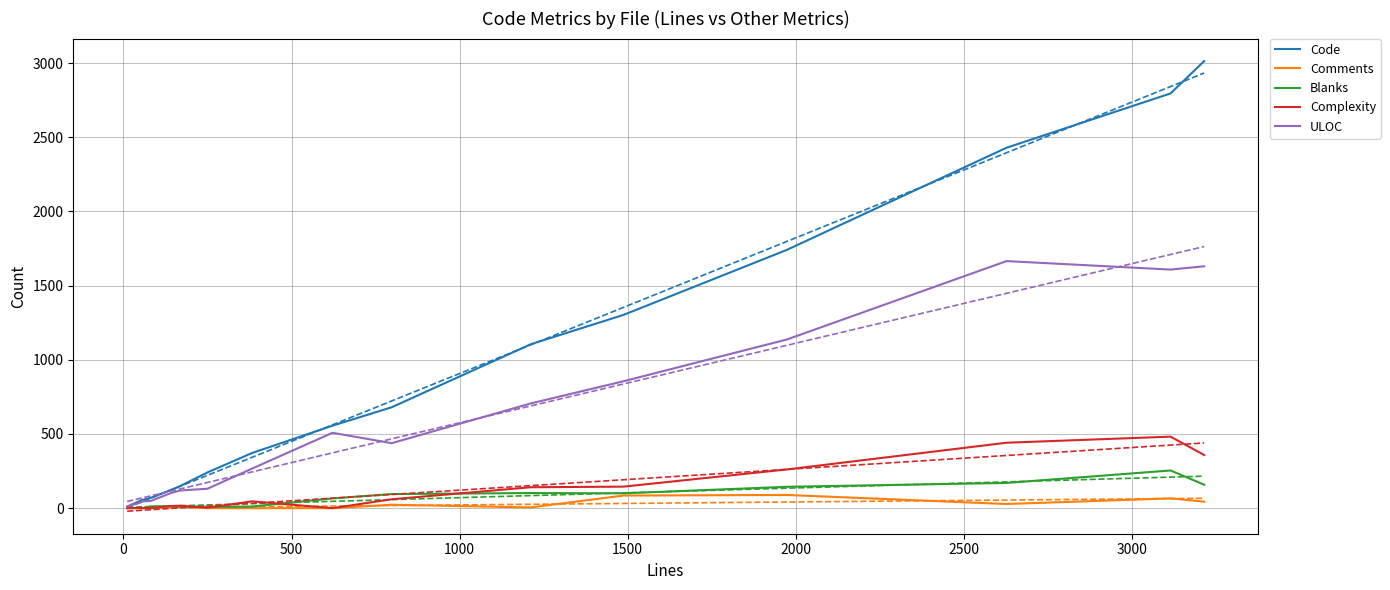

In ULOC, how many points are lower than both neighbors (excluding endpoints)?

2